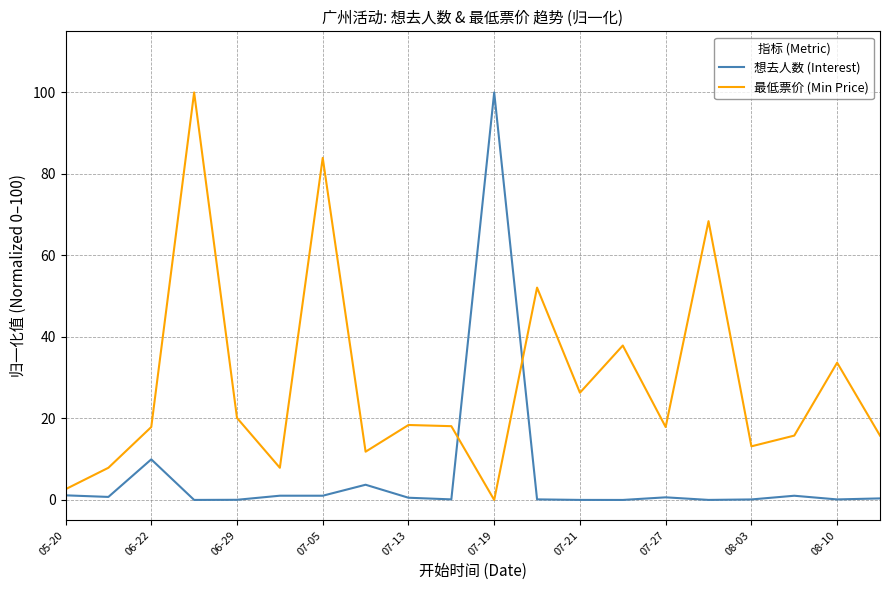

What is the greatest value displayed?

100.0